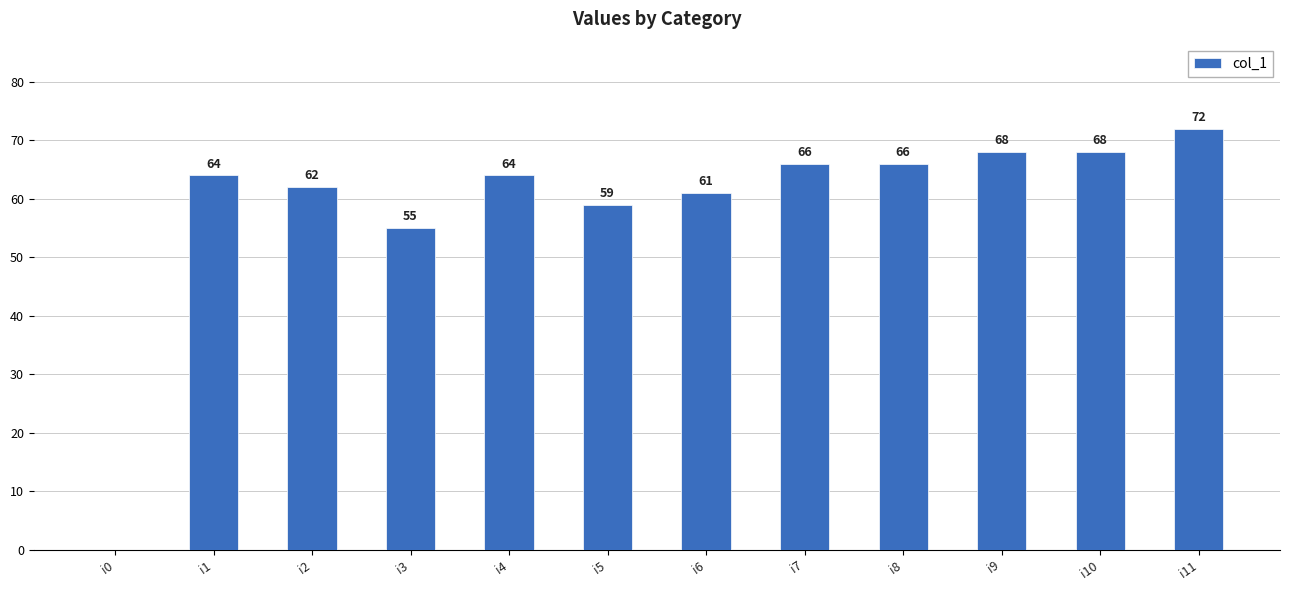

How many data points does each series have?

12